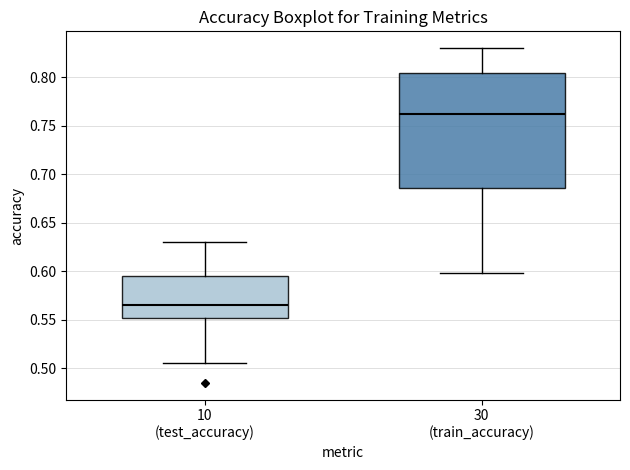

Reading left to right, transcribe this box plot: for each box, give where its median line is, the range the box spans, and where its two whiskers end, as read against the y-axis. The values are not printed on the chart, so give them approximately, as read against the axis.

10 (test_accuracy): median 0.565, box 0.550 to 0.595, whiskers 0.505 to 0.630
30 (train_accuracy): median 0.760, box 0.685 to 0.805, whiskers 0.600 to 0.830